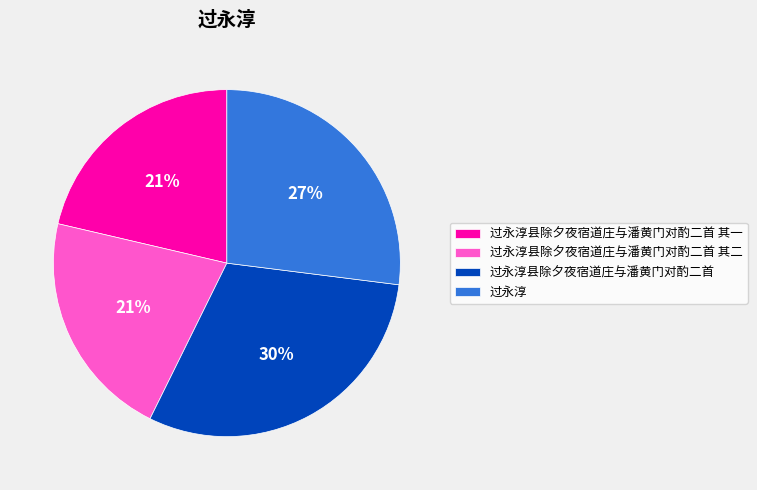

Does 过永淳县除夕夜宿道庄与潘黄门对酌二首 account for over 50% of the chart?

No